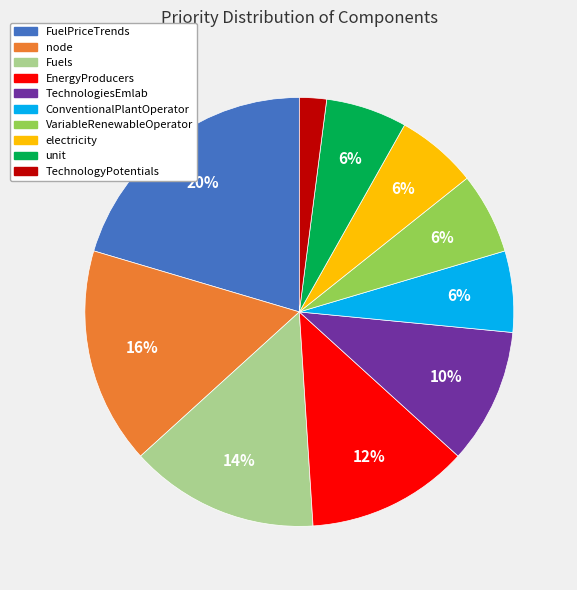

To the nearest percent, what portion does TechnologyPotentials represent?

2%